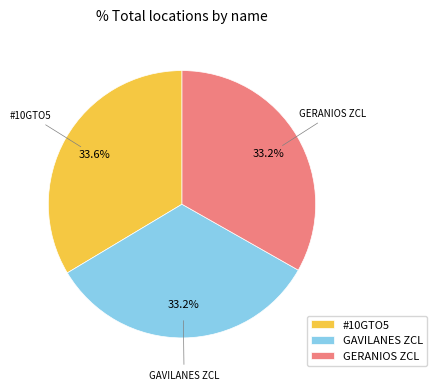

Is there any slice that represents more than half of the pie?

No